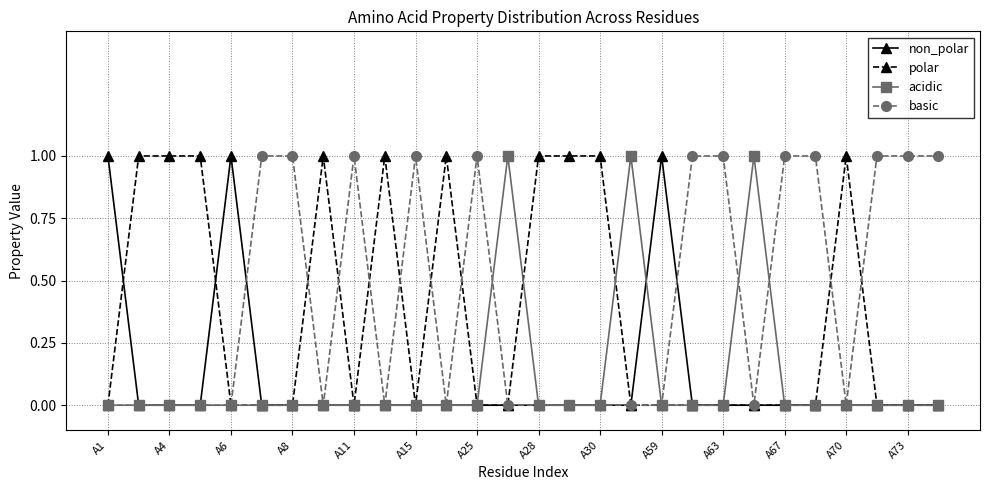

True or false: non_polar has more than 0 interior local peaks.

True